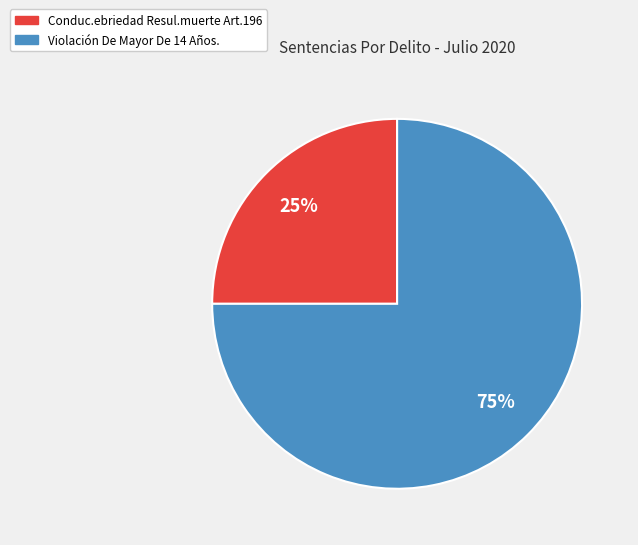

Rank the categories by value from highest to lowest.

Violación De Mayor De 14 Años., Conduc.ebriedad Resul.muerte Art.196